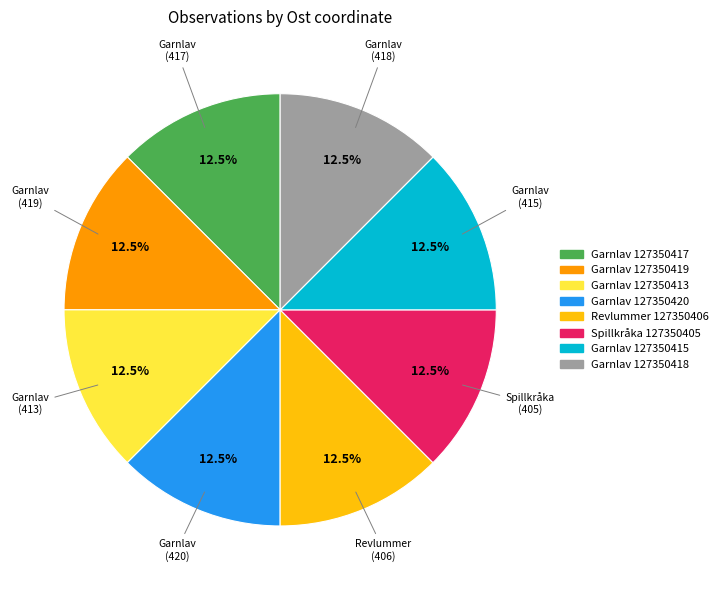

Does any single category account for the majority?

No